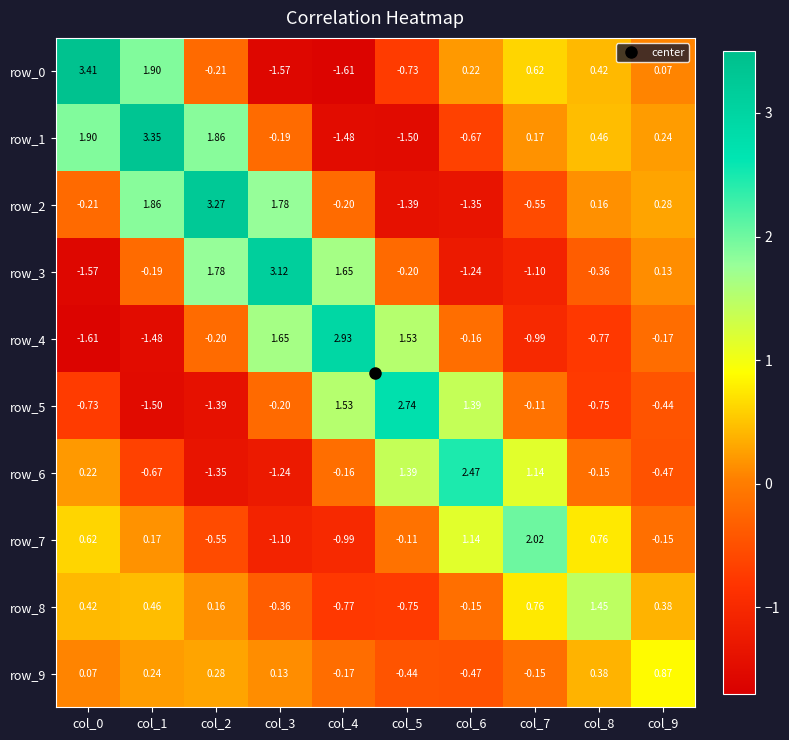

Is the value of row_1 at col_6 greater than the value of row_5 at col_7?

No